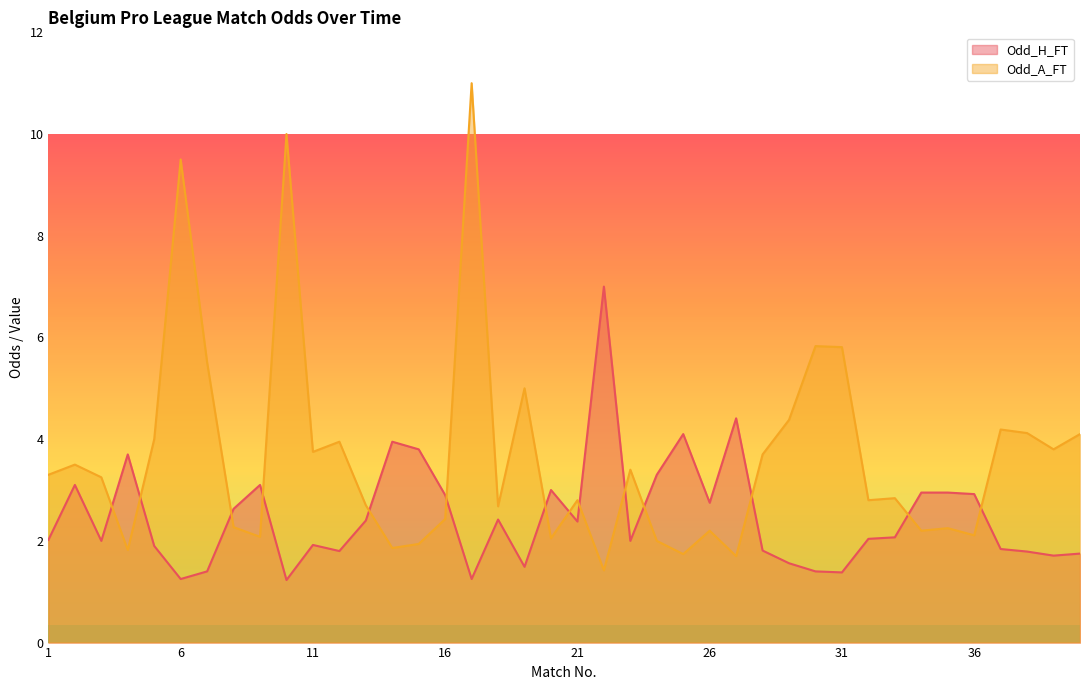

What is the value of the Odd_H_FT point at the 29th from the left?

1.6